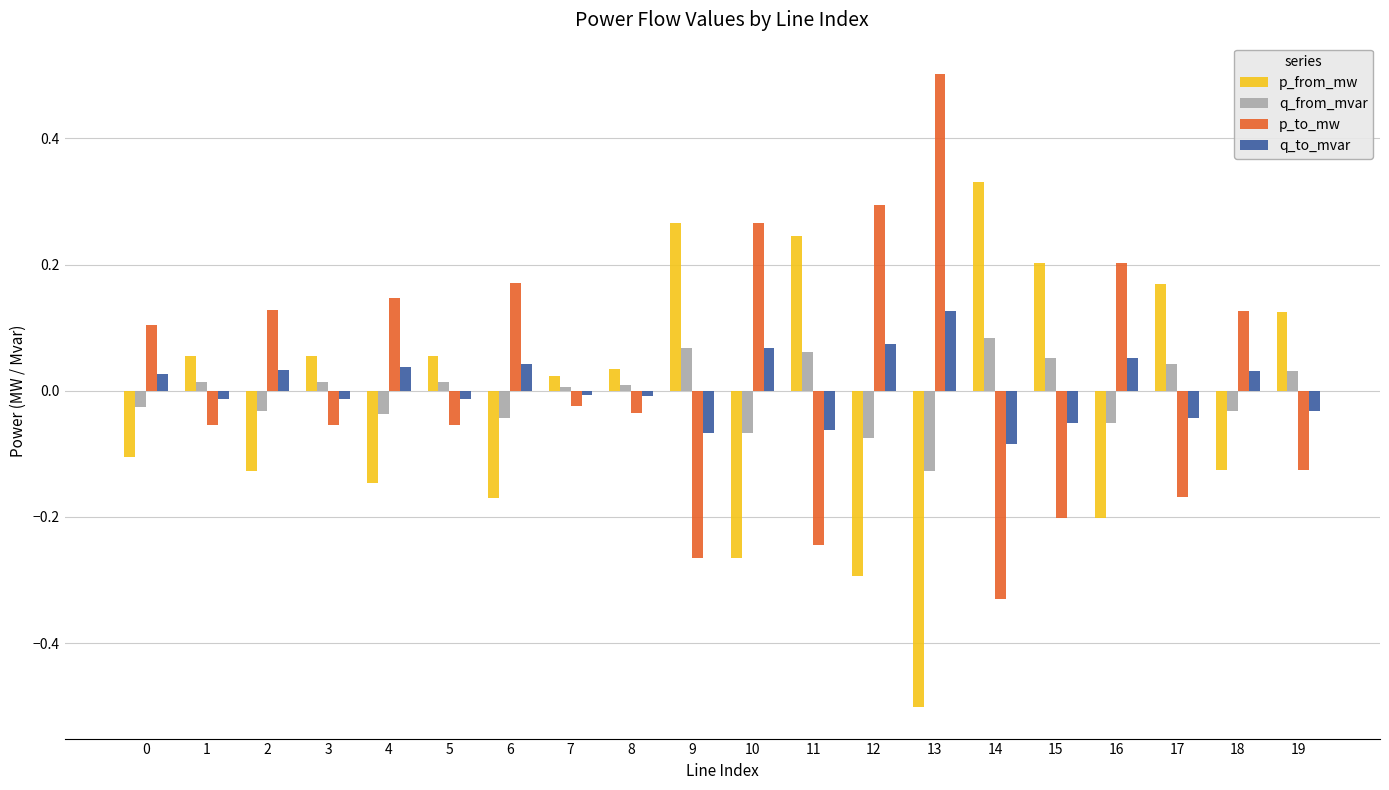

Which series has the widest spread of values?

p_to_mw